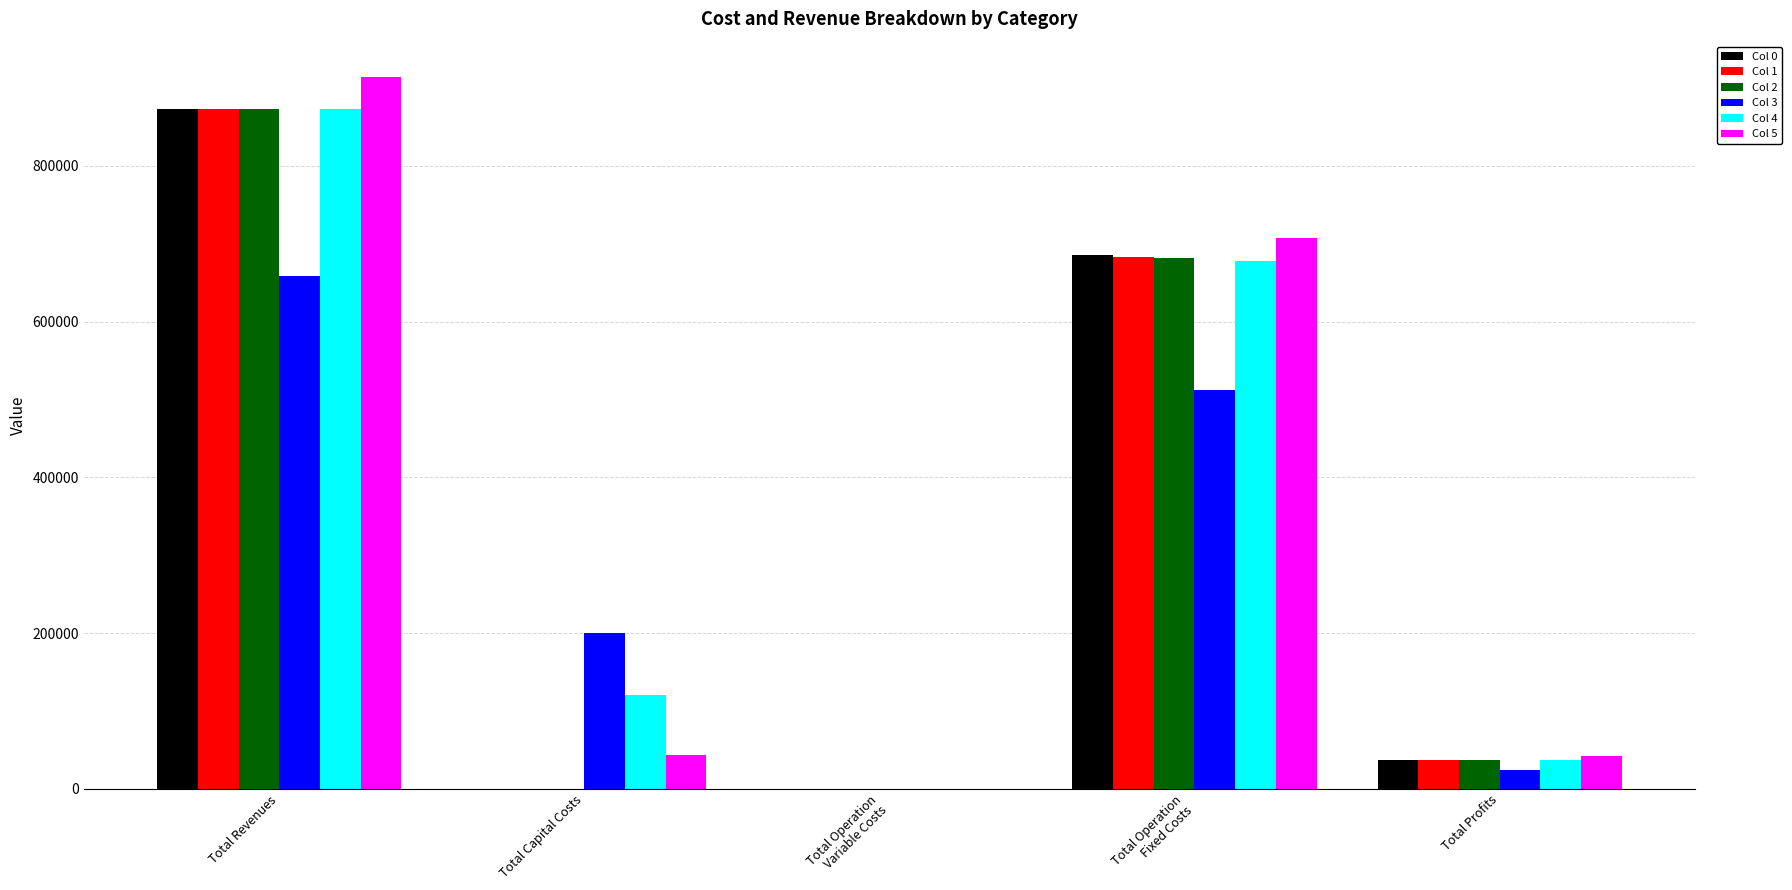

What is the greatest value displayed?

914015.6